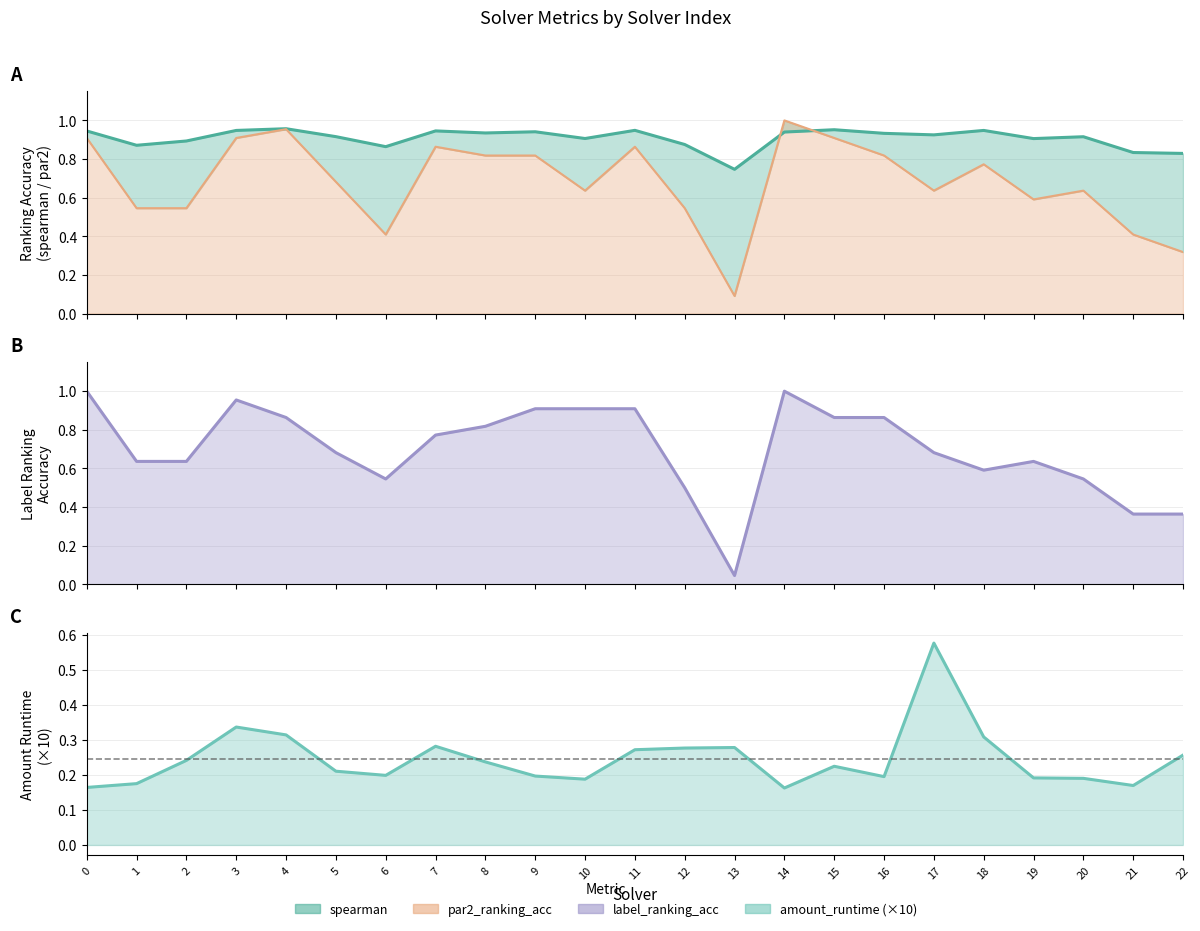

True or false: label_ranking_acc and par2_ranking_acc cross at least once.

True